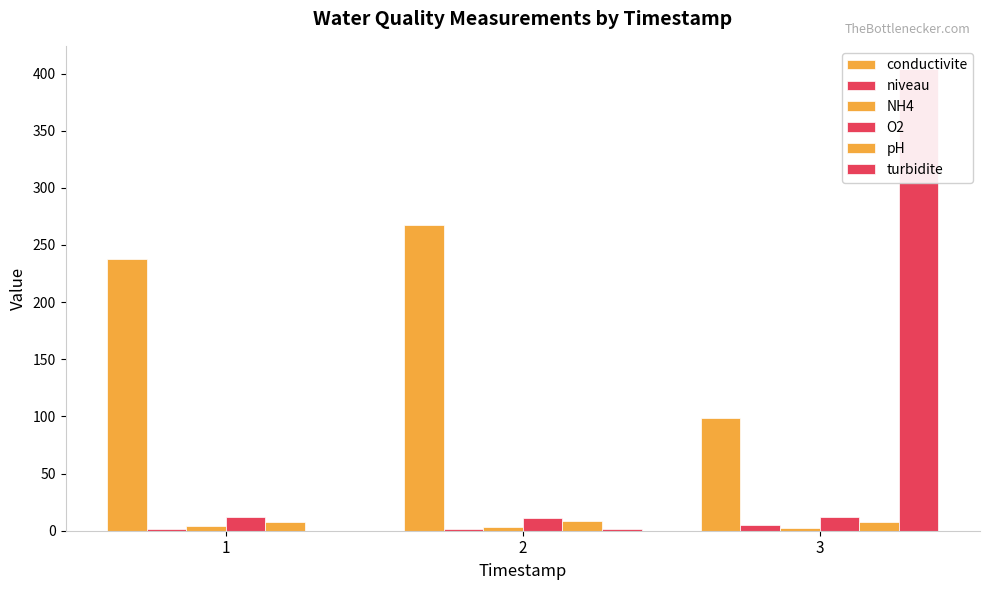

Are the bars grouped side by side (vs. stacked)?

Yes